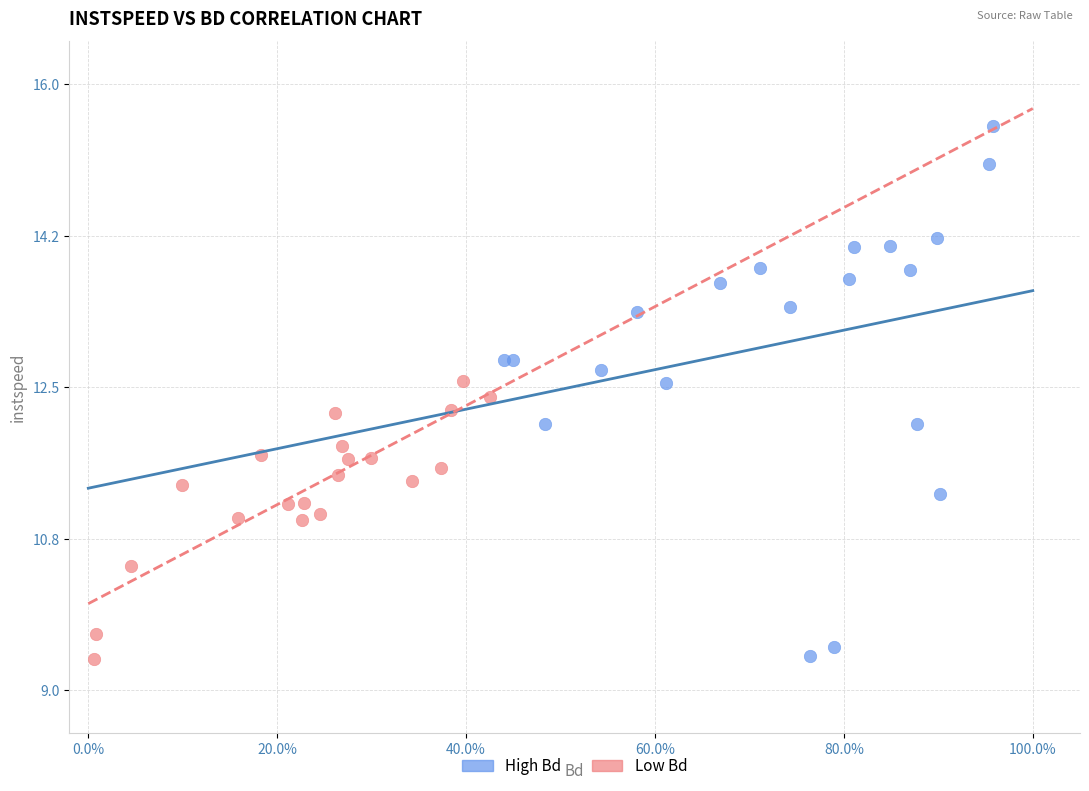

What are all the series names shown in the legend?

High Bd, Low Bd